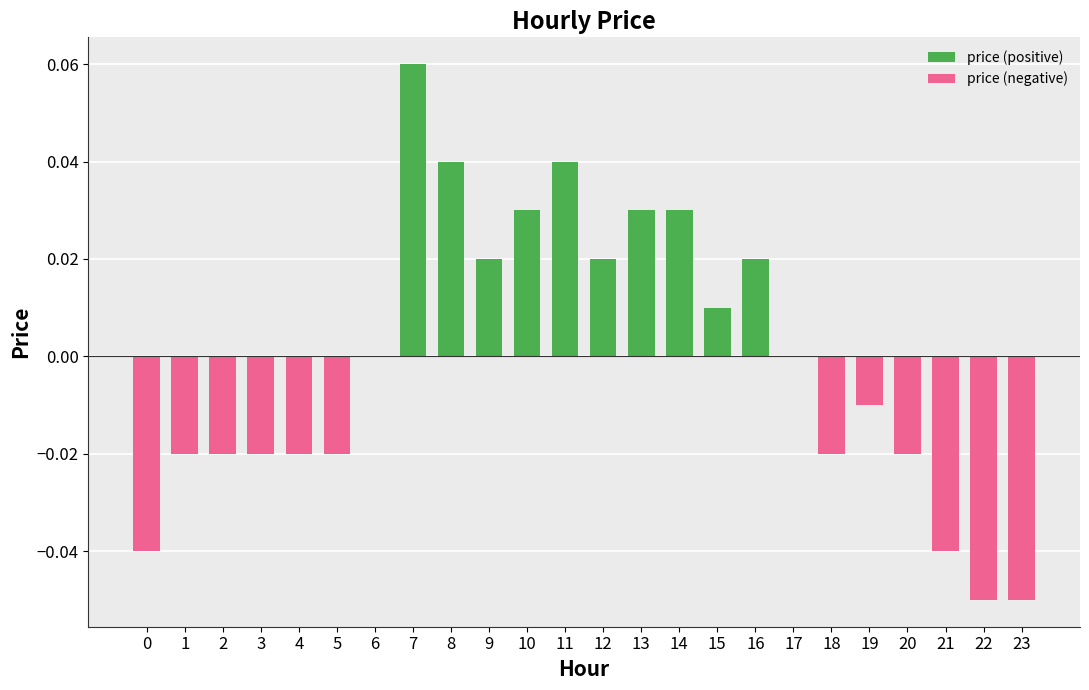

Reading left to right, what are all the values shown in this chart?

price (positive): 0.0	0.0	0.0	0.0	0.0	0.0	0.0	0.1	0.0	0.0	0.0	0.0	0.0	0.0	0.0	0.0	0.0	0.0	0.0	0.0	0.0	0.0	0.0	0.0
price (negative): -0.0	-0.0	-0.0	-0.0	-0.0	-0.0	0.0	0.0	0.0	0.0	0.0	0.0	0.0	0.0	0.0	0.0	0.0	0.0	-0.0	-0.0	-0.0	-0.0	-0.1	-0.1